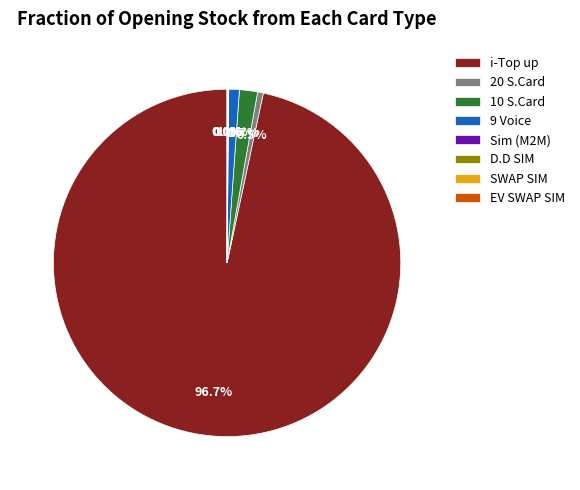

Which category has the biggest portion of the pie?

i-Top up